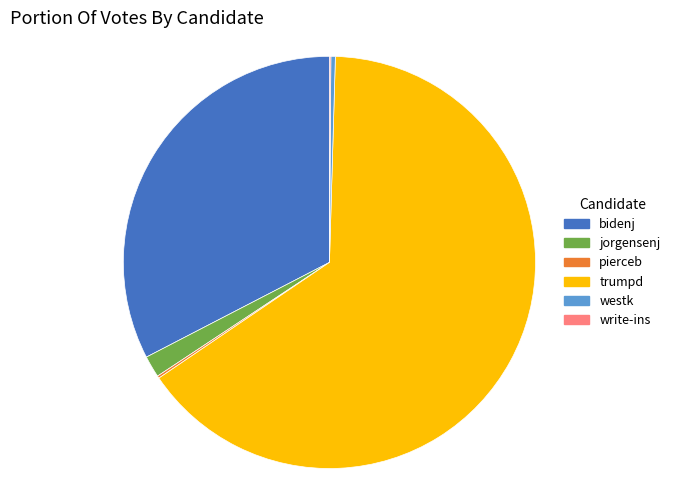

Which category has the biggest portion of the pie?

trumpd